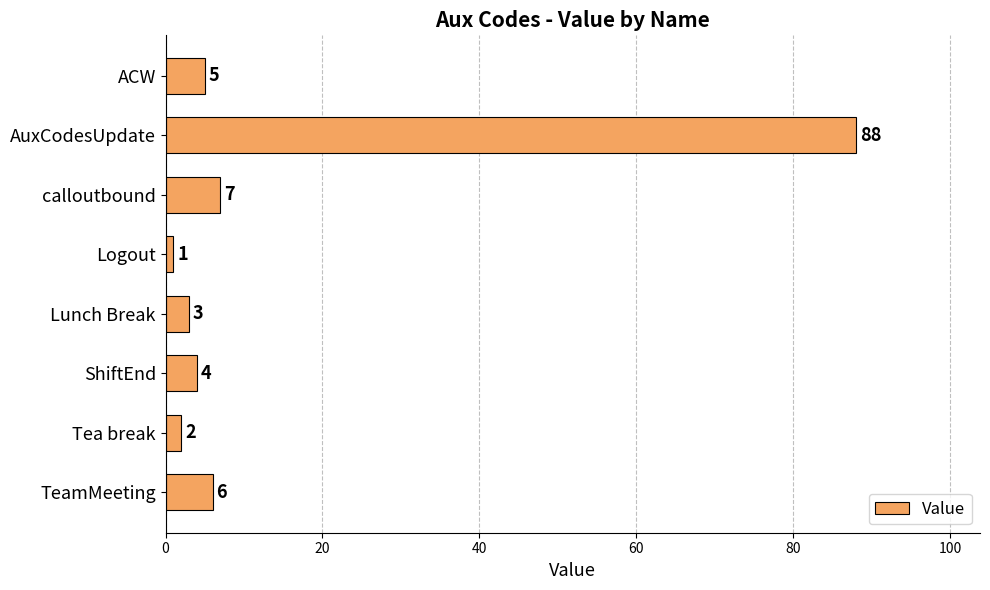

What is the value of the 6th bar from the top?

4